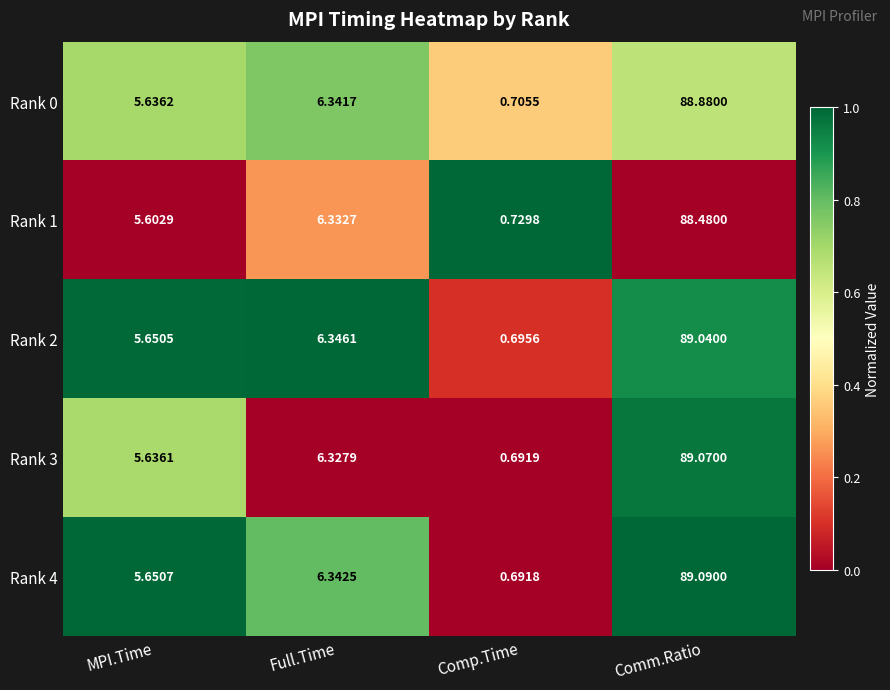

Where is Rank 1 nearest to the value 44?

Full.Time